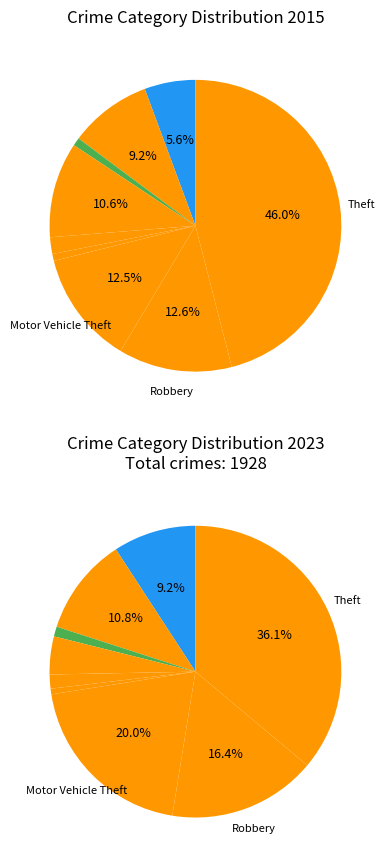

To the nearest percent, what is the average slice percentage?

11%